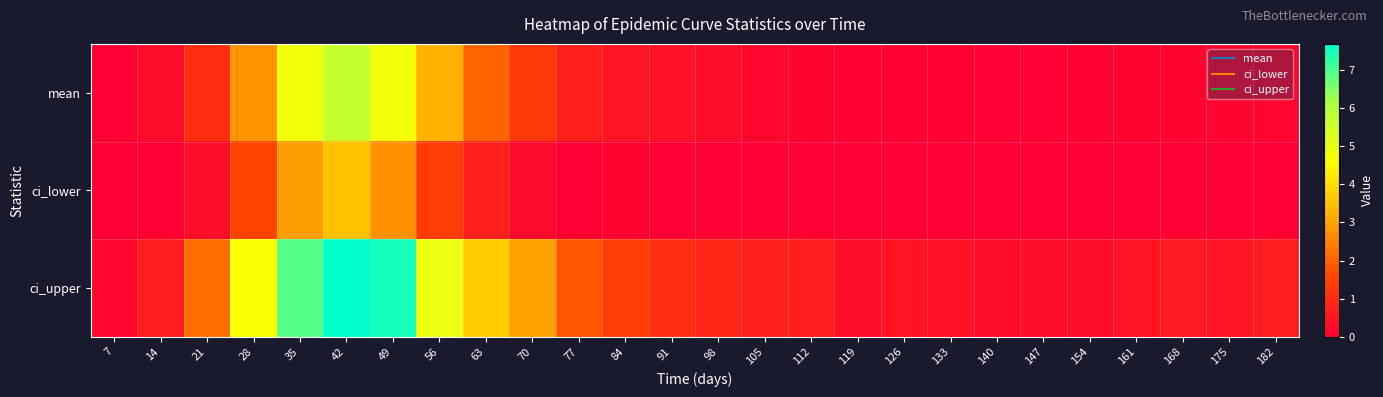

What is the greatest value displayed?

7.7